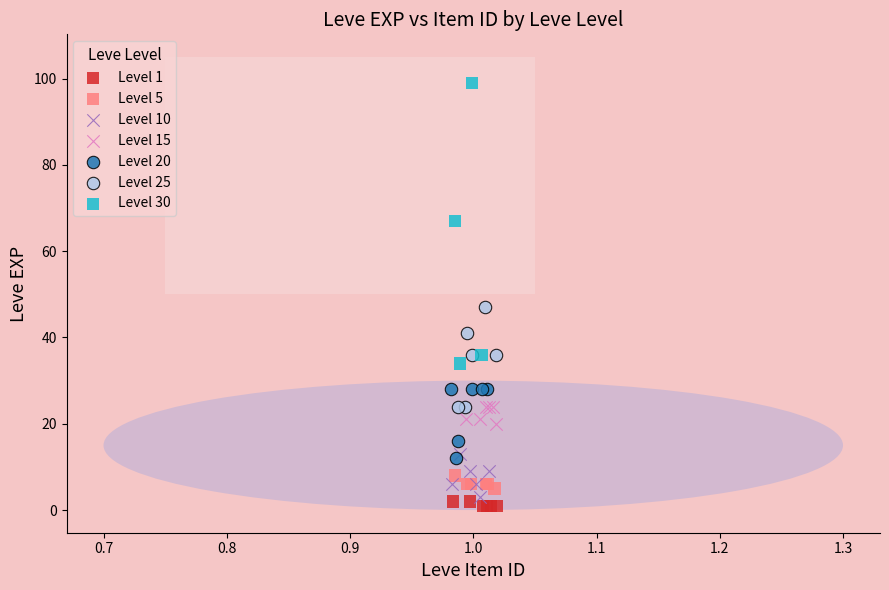

Which series contains the highest Y value?

Level 30